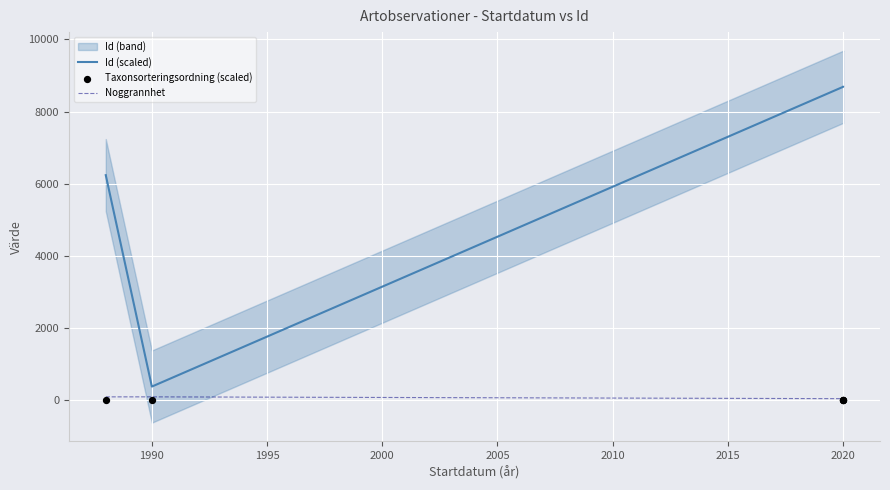

What are all the series names shown in the legend?

Id (scaled), Noggrannhet, Taxonsorteringsordning (scaled)